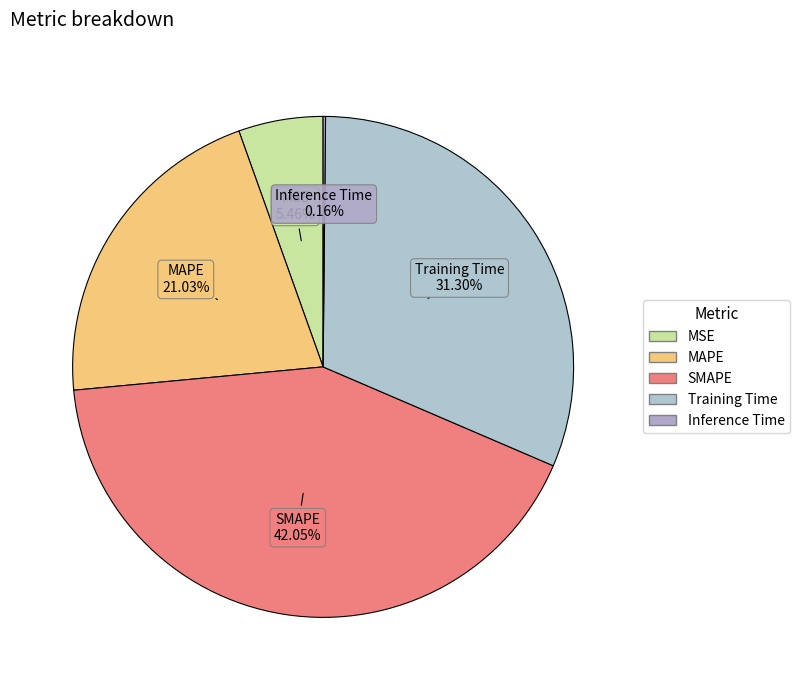

Which slice is the largest?

SMAPE